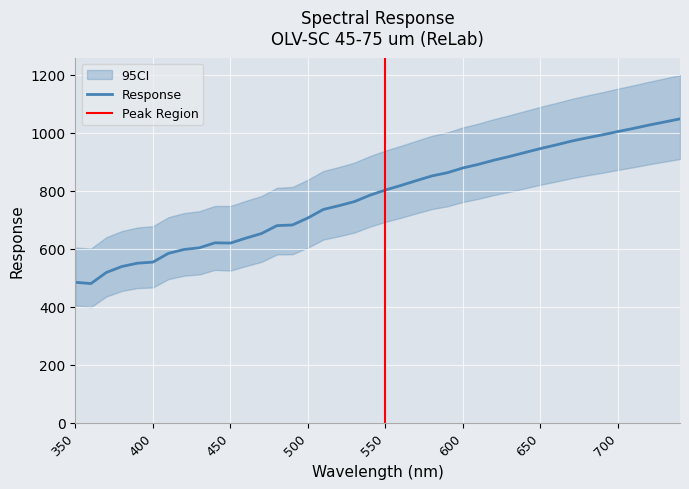

At which label does the data first exceed 802?

550.0